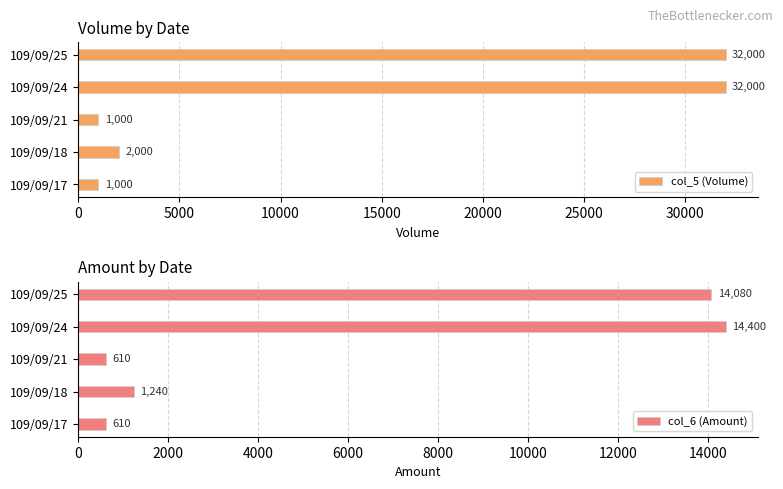

The col_5 (Volume) series shows 41722 at 109/09/25. True or false?

False